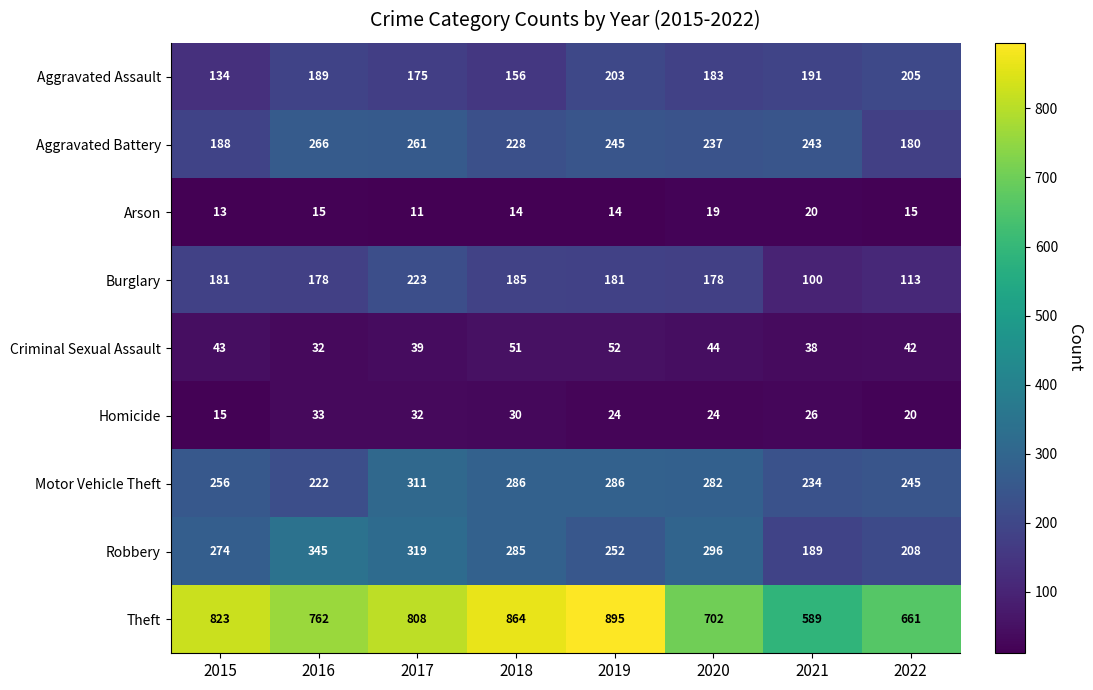

Between 2021 and 2022, which series saw the biggest shift?

Theft